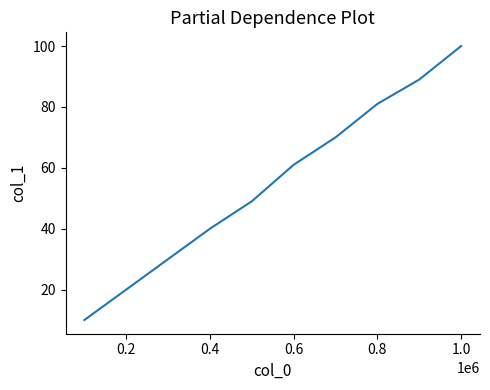

What is the difference between the maximum and minimum values?

90